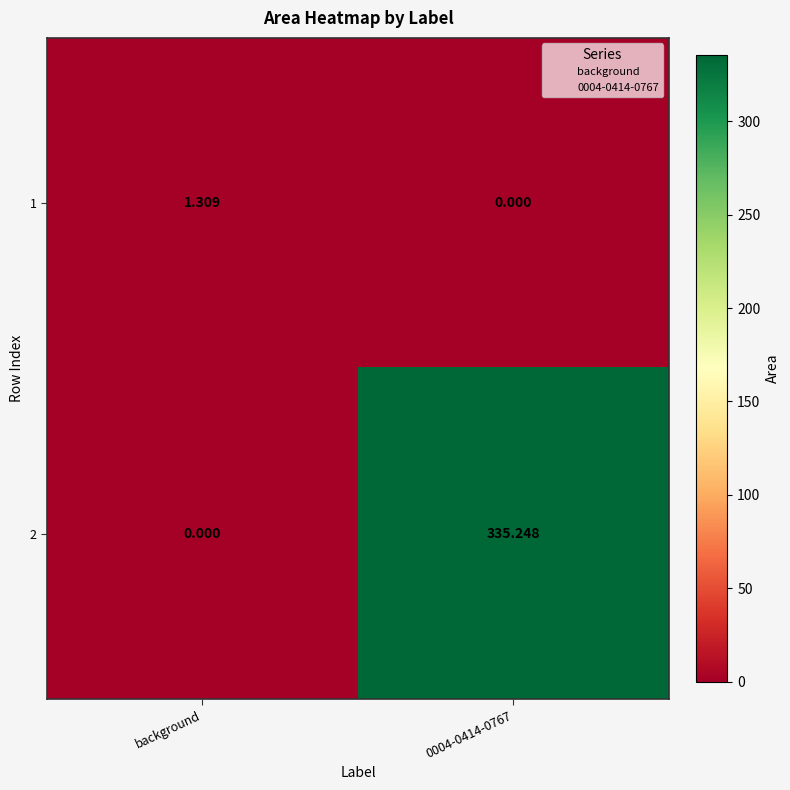

Is the value of 2 at 0004-0414-0767 greater than the value of 1 at background?

Yes